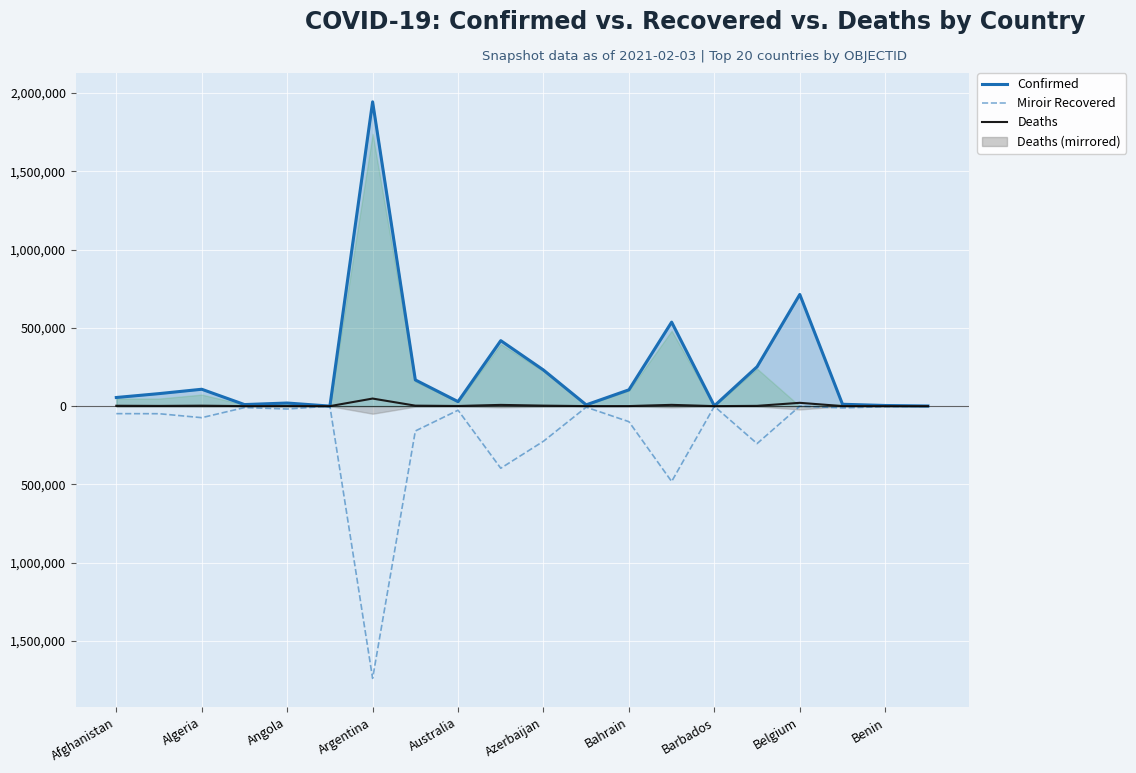

True or false: Miroir Recovered and Deaths intersect in this chart.

False